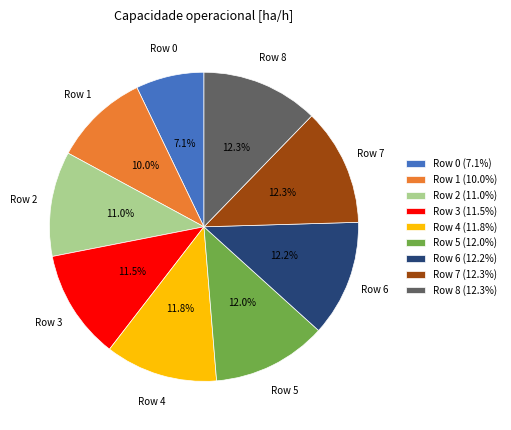

To the nearest percent, what is the combined percentage of Row 2 and Row 1?

21%